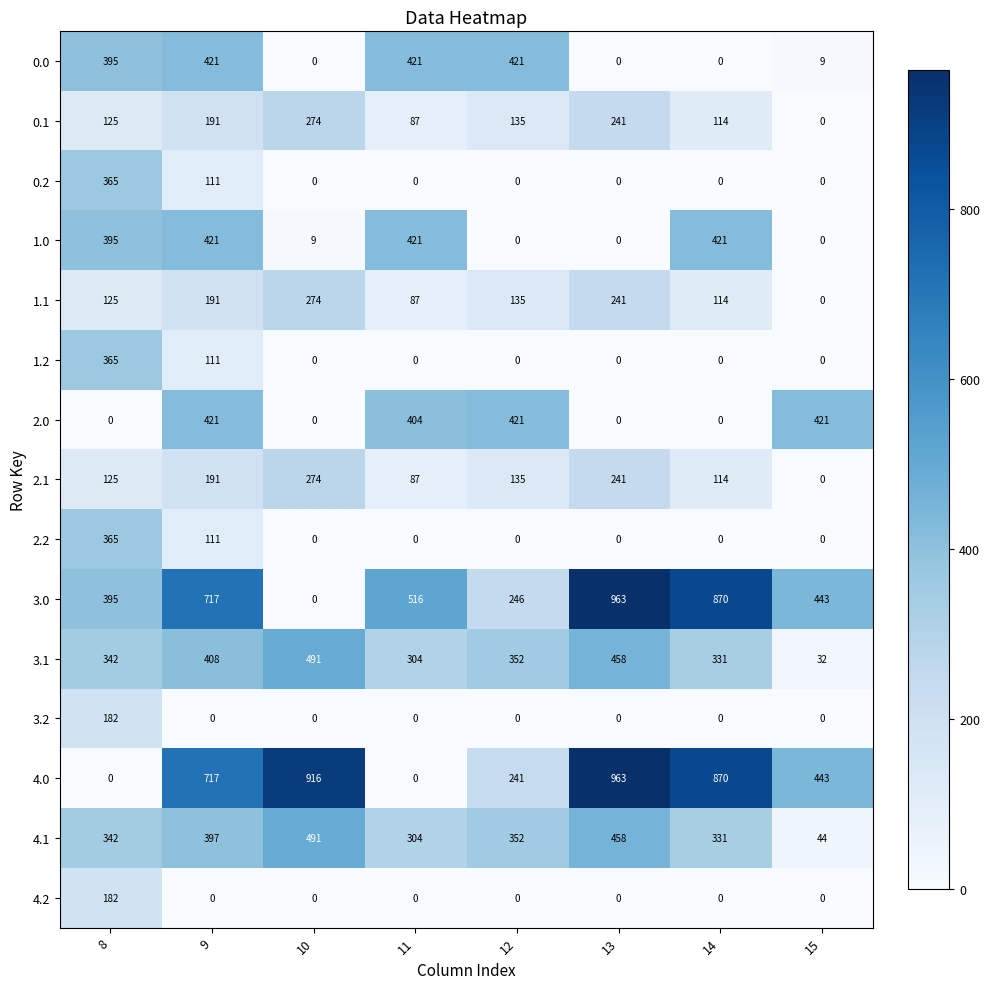

Is it true that 3.0 equals 304 at 11?

False